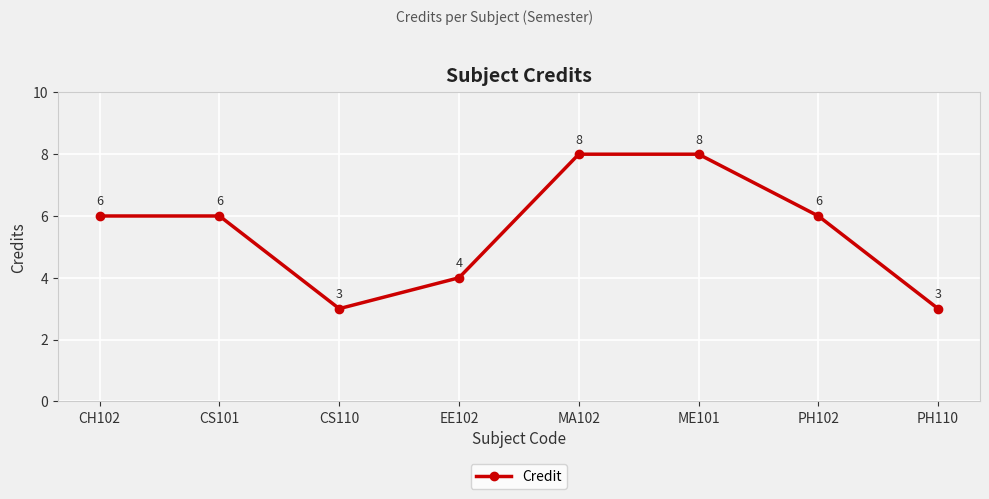

Count the number of data series in this chart.

1